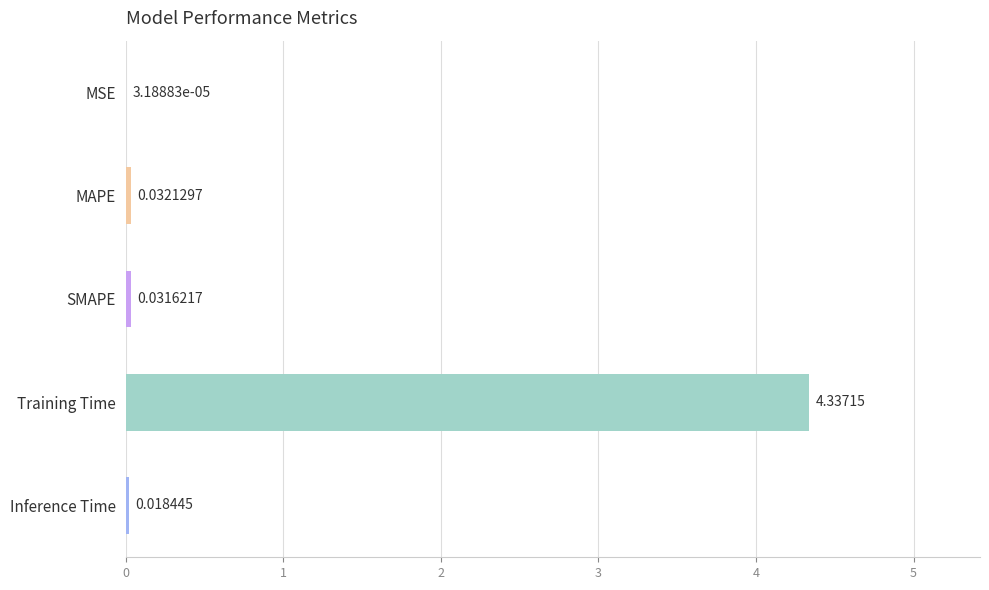

At which label is the value closest to 2?

MAPE